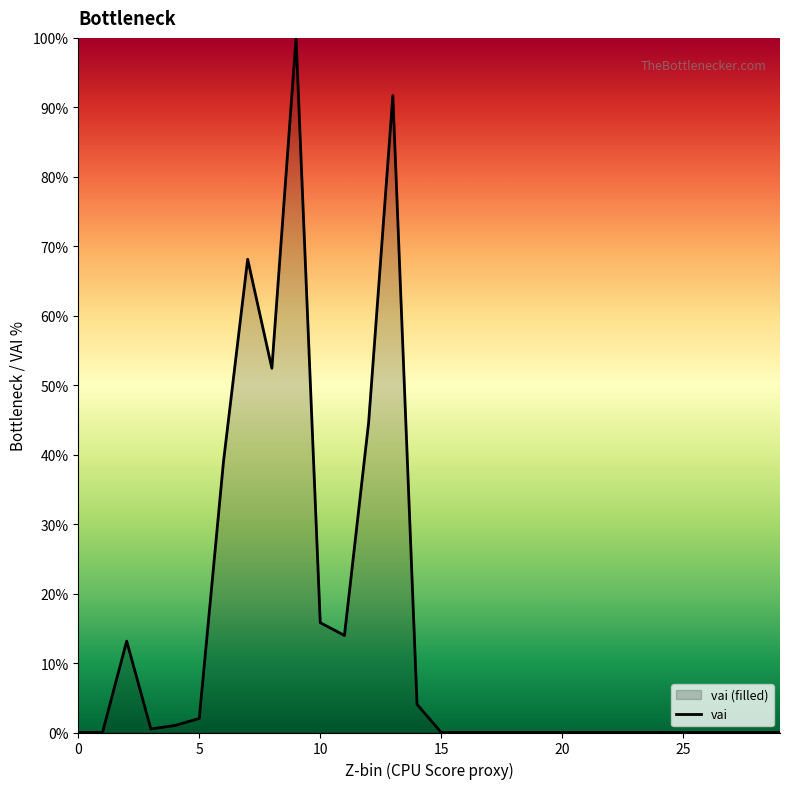

What is the difference between the maximum and minimum values?

100.0